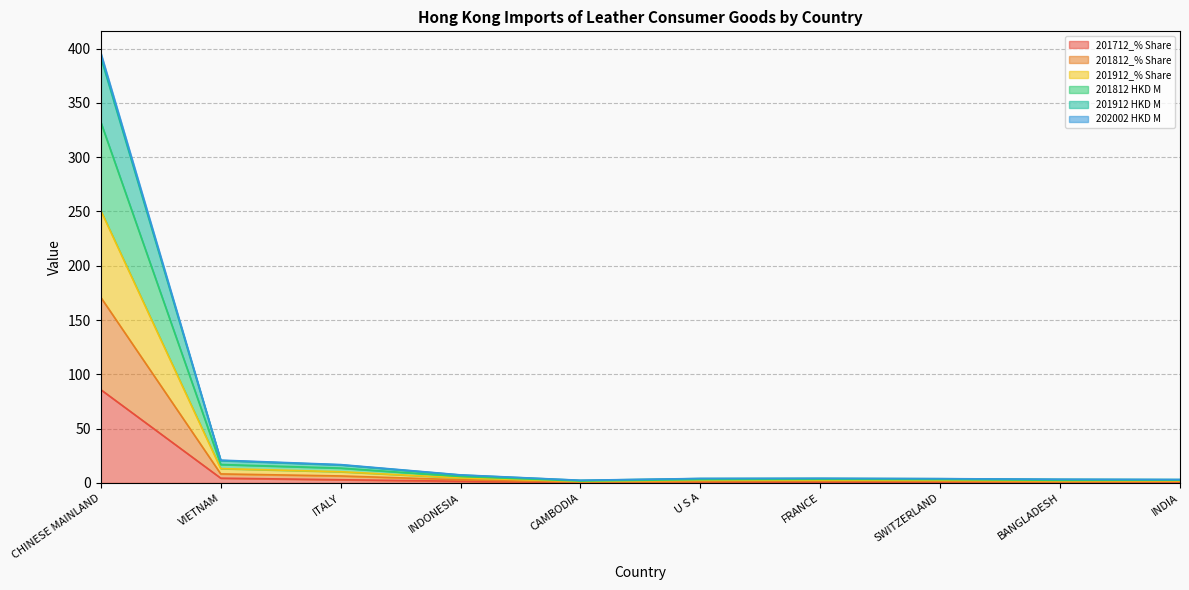

True or false: 201812_% Share has a value of 1.0 at SWITZERLAND.

False